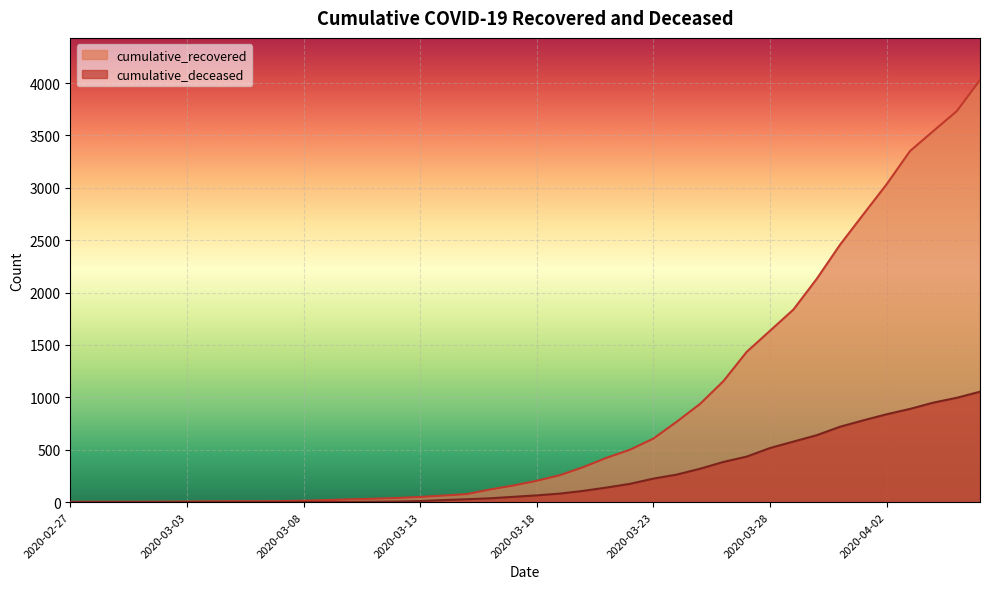

Which series has the largest range (max minus min)?

cumulative_recovered